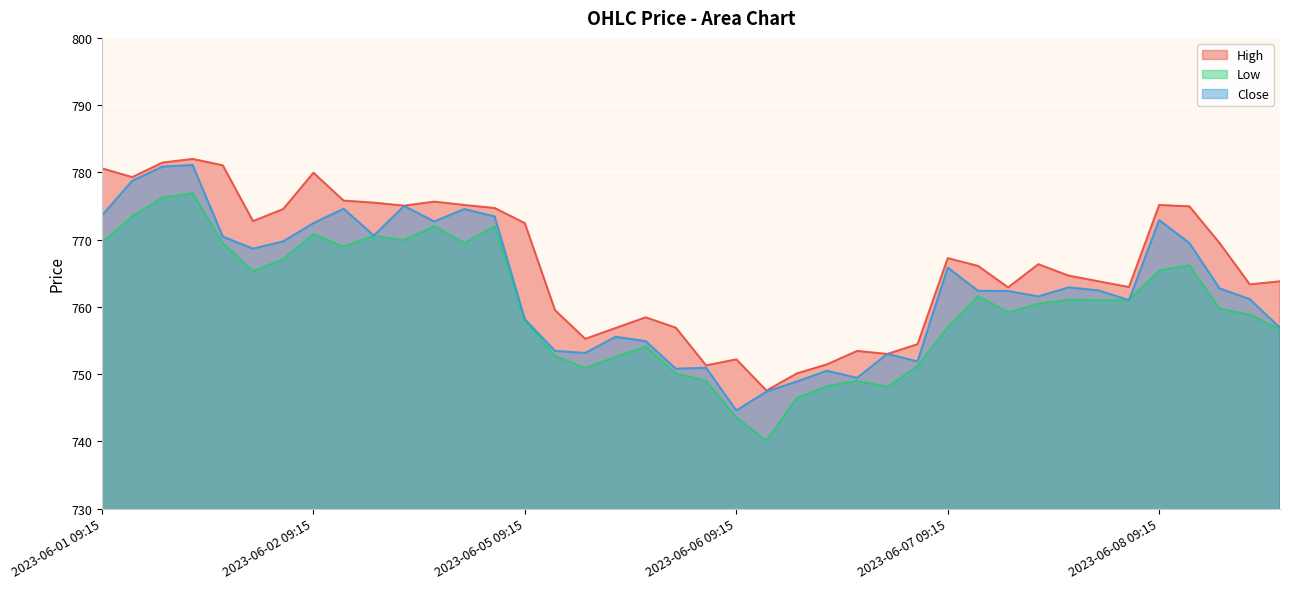

Which label corresponds to the smallest value in the chart?

2023-06-06 10:15